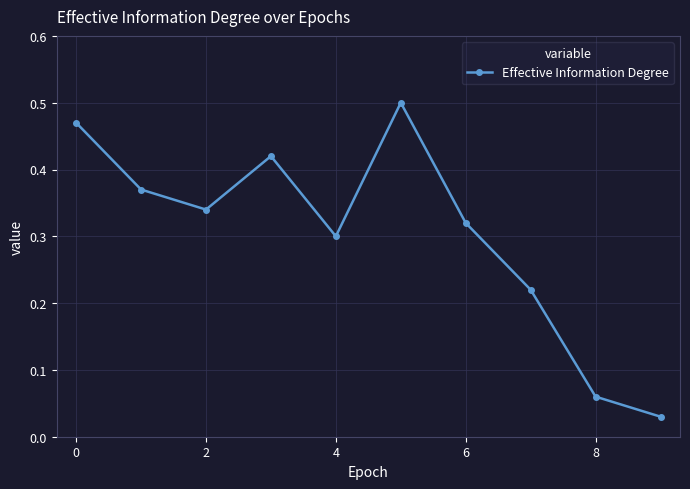

What is the sum of all values?

3.0